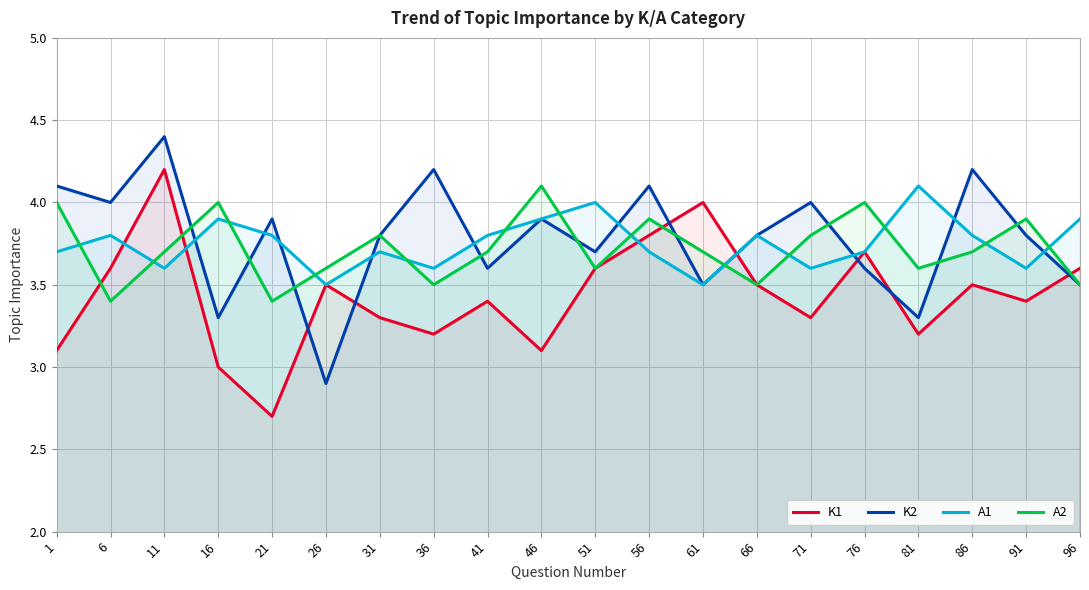

Reading left to right, transcribe all the data shown in this chart.

K1: 3.1	3.6	4.2	3.0	2.7	3.5	3.3	3.2	3.4	3.1	3.6	3.8	4.0	3.5	3.3	3.7	3.2	3.5	3.4	3.6
K2: 4.1	4.0	4.4	3.3	3.9	2.9	3.8	4.2	3.6	3.9	3.7	4.1	3.5	3.8	4.0	3.6	3.3	4.2	3.8	3.5
A1: 3.7	3.8	3.6	3.9	3.8	3.5	3.7	3.6	3.8	3.9	4.0	3.7	3.5	3.8	3.6	3.7	4.1	3.8	3.6	3.9
A2: 4.0	3.4	3.7	4.0	3.4	3.6	3.8	3.5	3.7	4.1	3.6	3.9	3.7	3.5	3.8	4.0	3.6	3.7	3.9	3.5